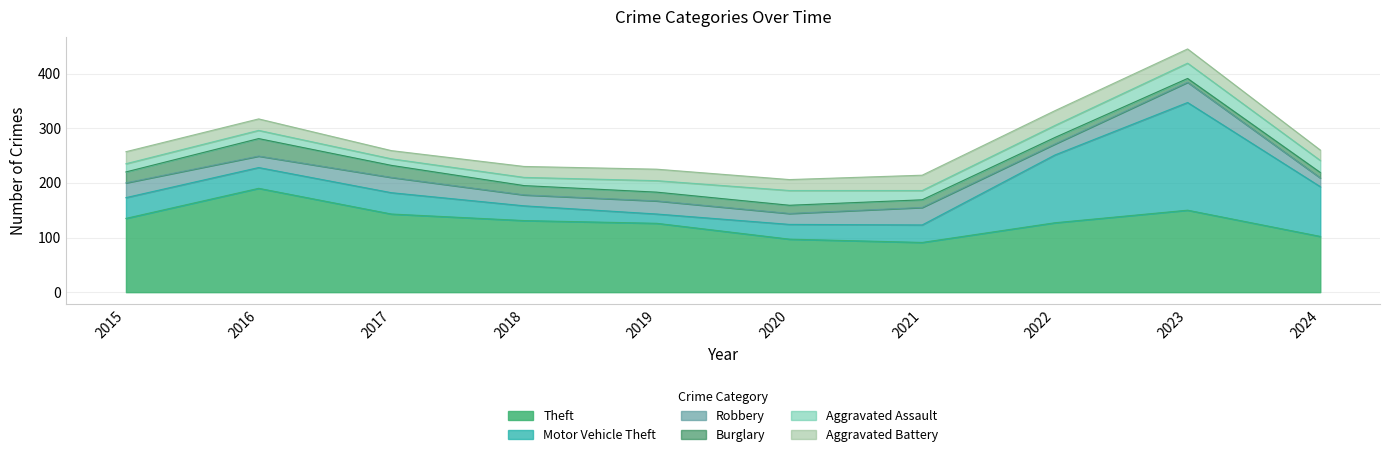

Is it true that Aggravated Battery equals 21 at 2016?

True